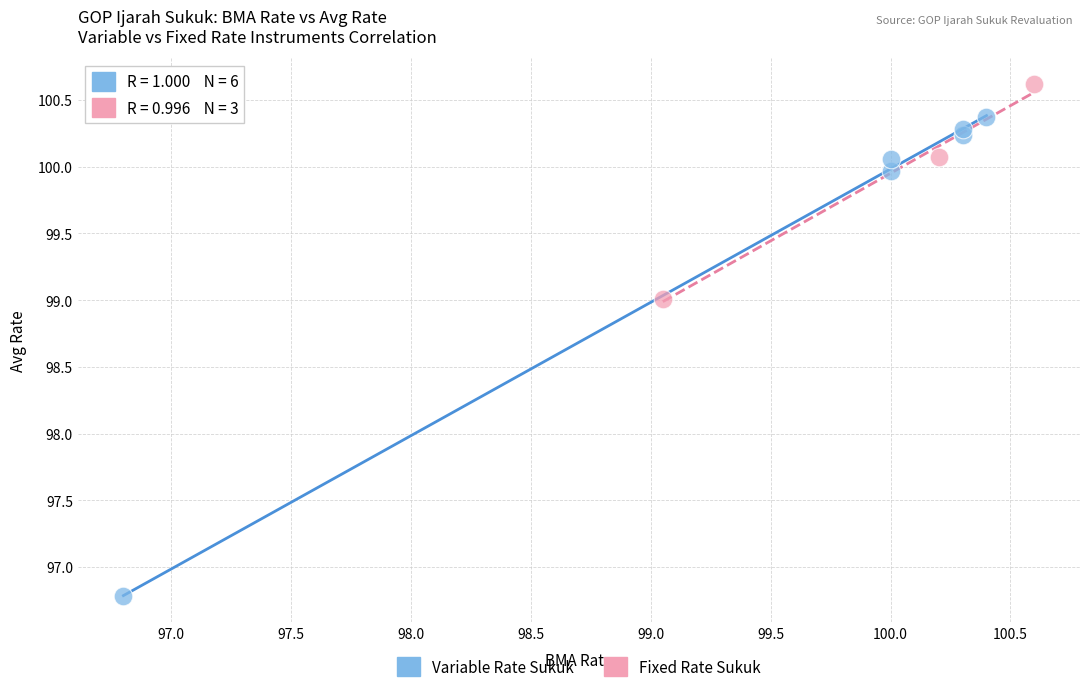

Which series has the largest Y range (max minus min)?

Variable Rate Sukuk